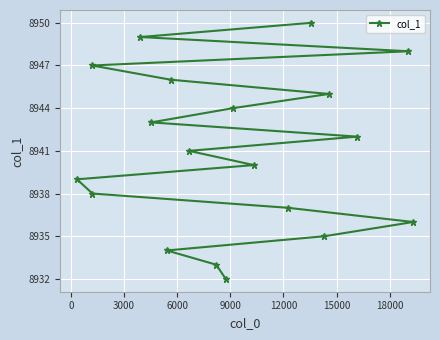

What is the average value?

8941